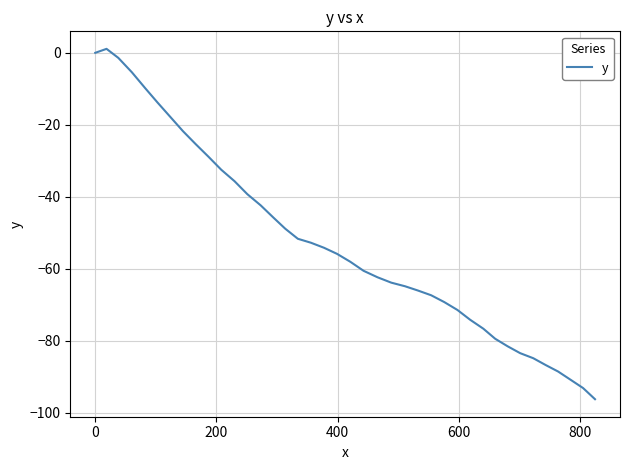

What is the minimum value shown in the chart?

-96.3